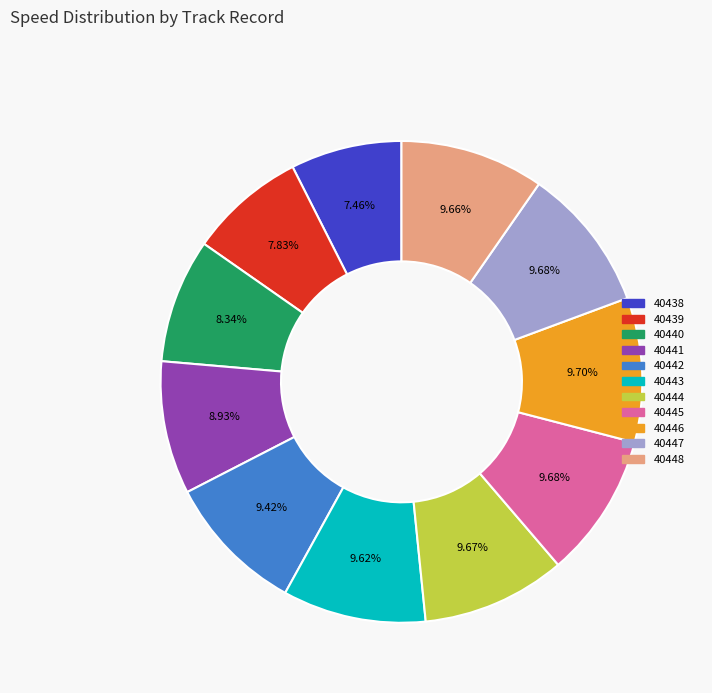

Combined, what portion of the pie is 40438 and 40439?

15.3%